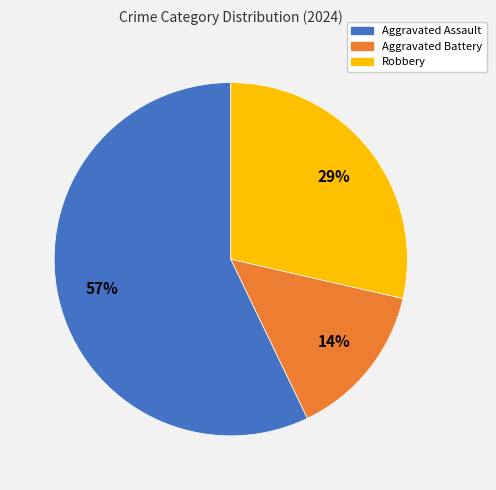

To the nearest percent, what portion does Aggravated Battery represent?

14%